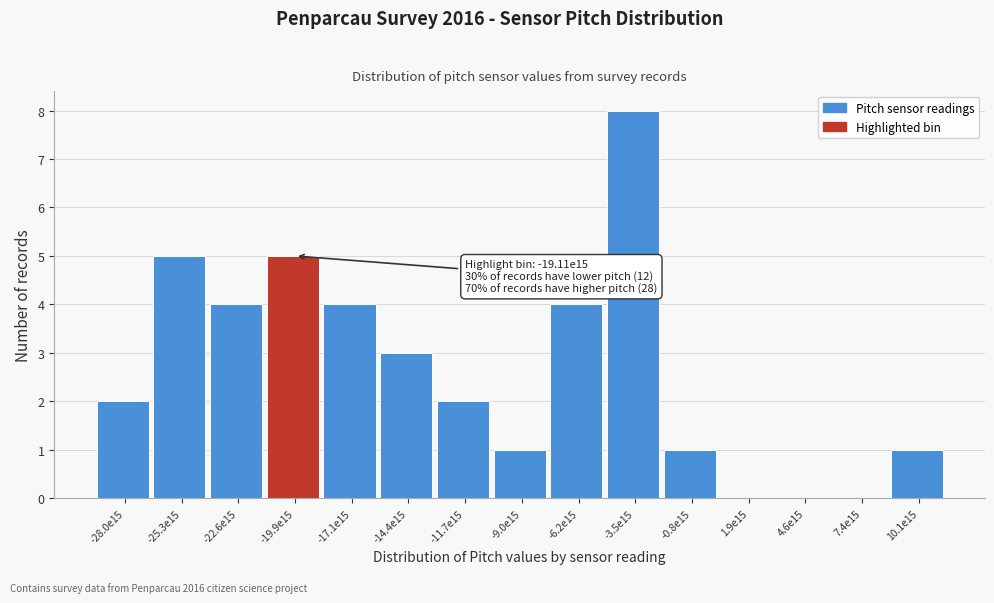

Reading left to right, transcribe all the data shown in this chart.

-28.0e15=2	-25.3e15=5	-22.6e15=4	-19.9e15=5	-17.1e15=4	-14.4e15=3	-11.7e15=2	-9.0e15=1	-6.2e15=4	-3.5e15=8	-0.8e15=1	1.9e15=0	4.6e15=0	7.4e15=0	10.1e15=1